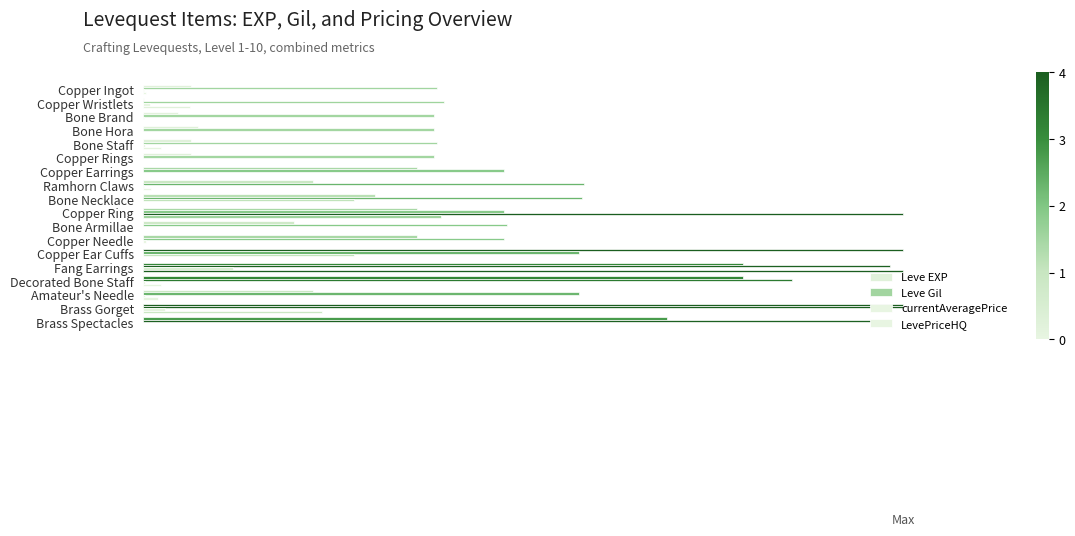

Which series has the largest range (max minus min)?

currentAveragePrice